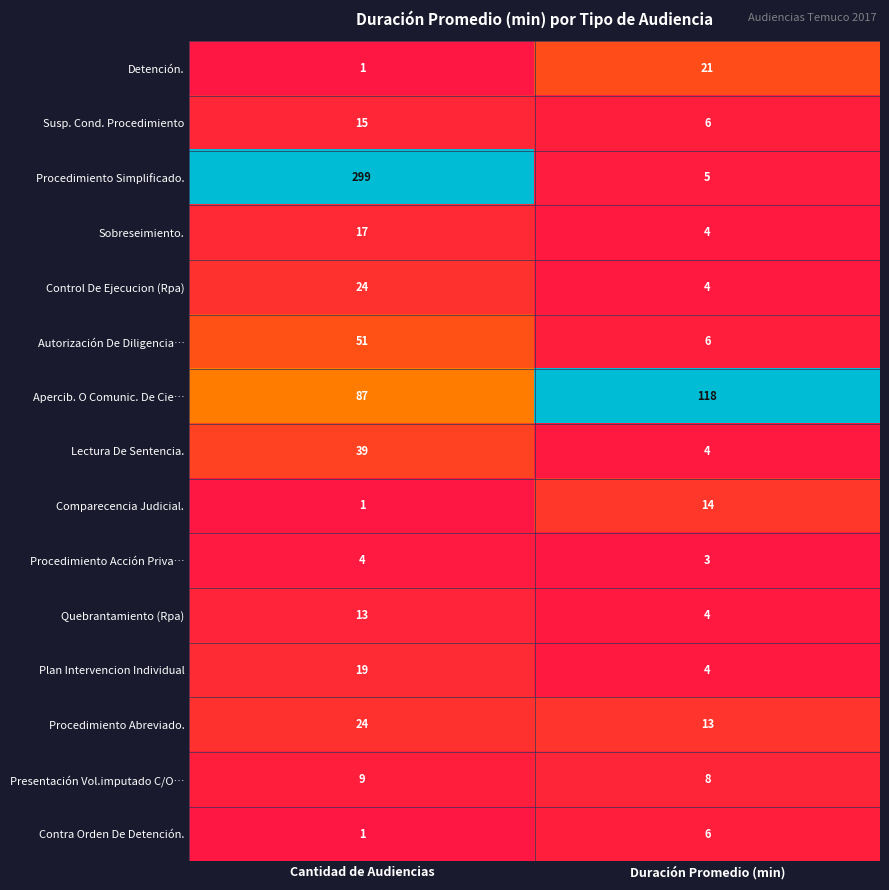

Is it true that Procedimiento Acción Priva… equals 2 at Cantidad de Audiencias?

False